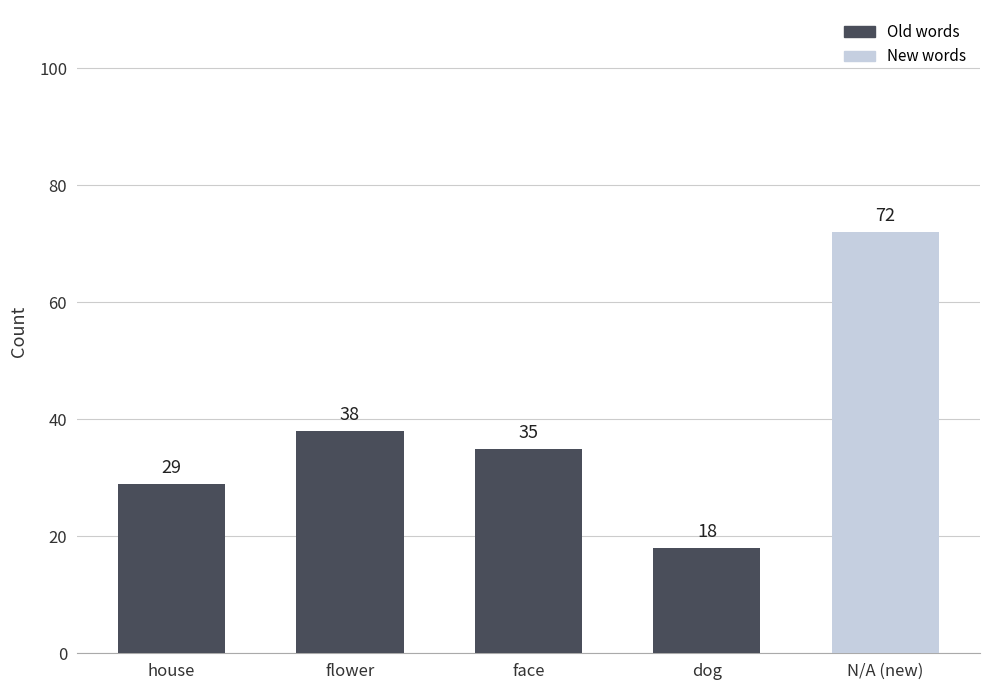

Are the bars grouped side by side (vs. stacked)?

No